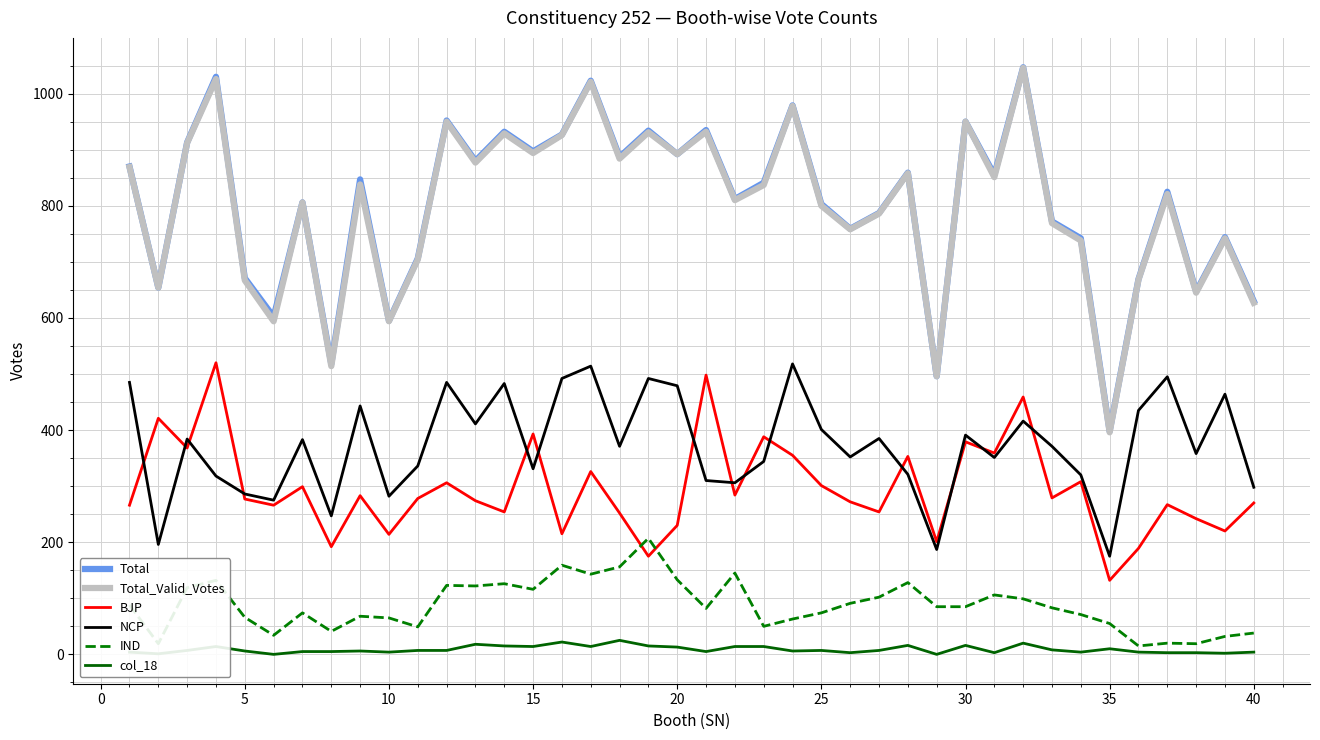

In NCP, how many points are higher than both neighbors (excluding endpoints)?

13